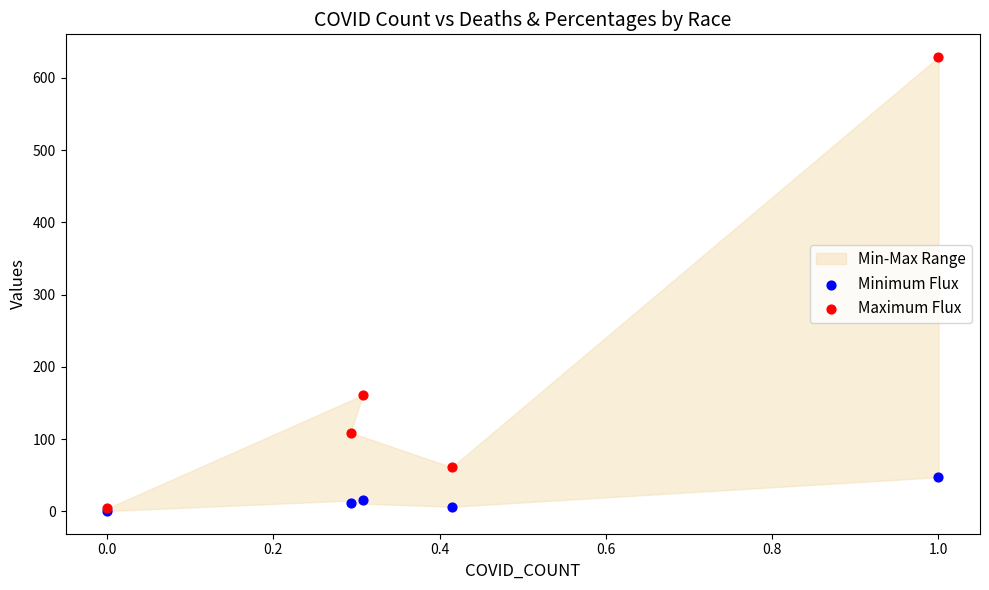

Across all series, what Y value is closest to 314?

161.0